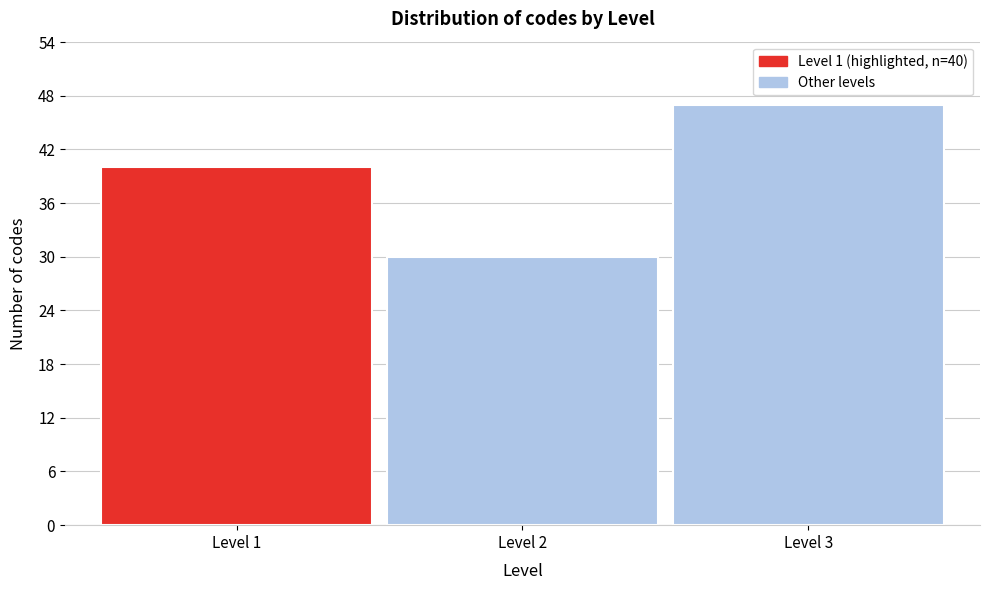

Which range on the x-axis has the tallest bar?

2.5 to 3.5